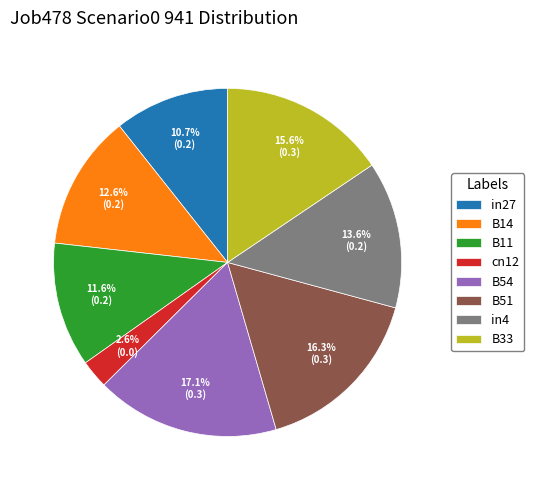

To the nearest percent, what is the difference between the largest and smallest slice percentages?

14%